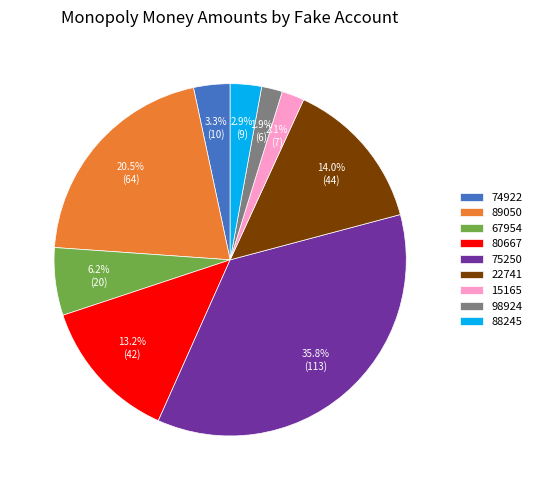

Approximately how many times larger is the value at 80667 compared to 88245?

4.6